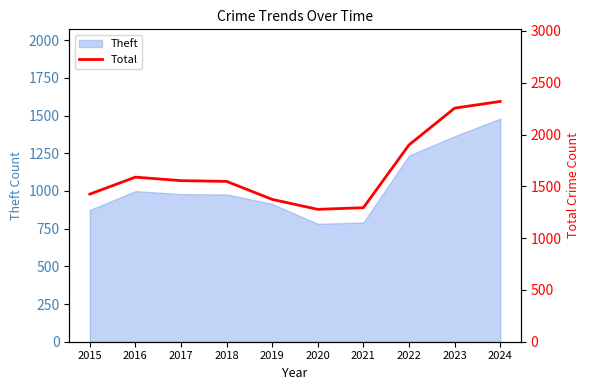

Which category has the highest value across all series?

2024